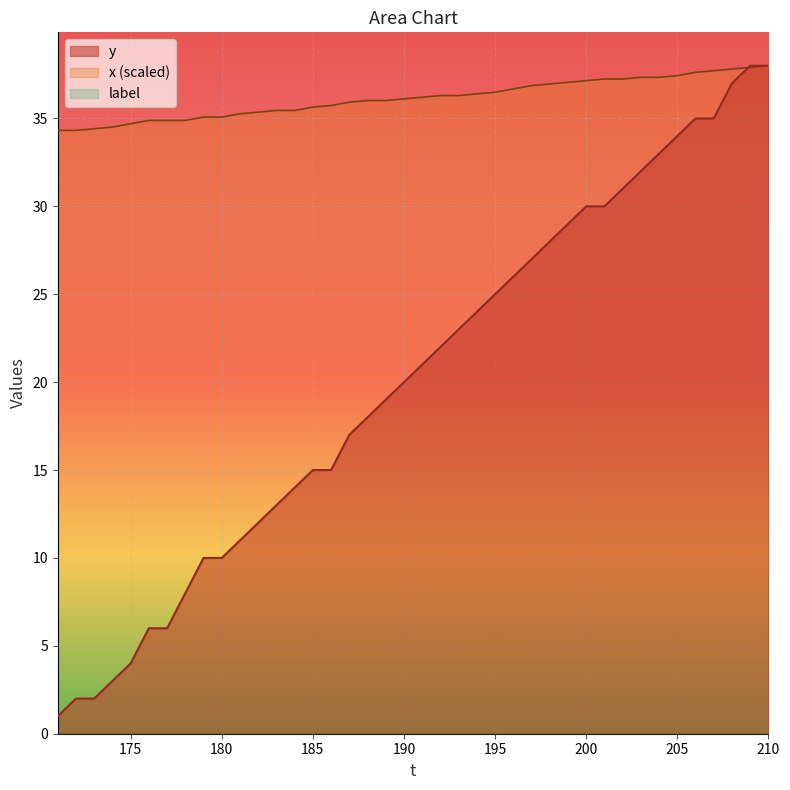

Count the number of data series in this chart.

3